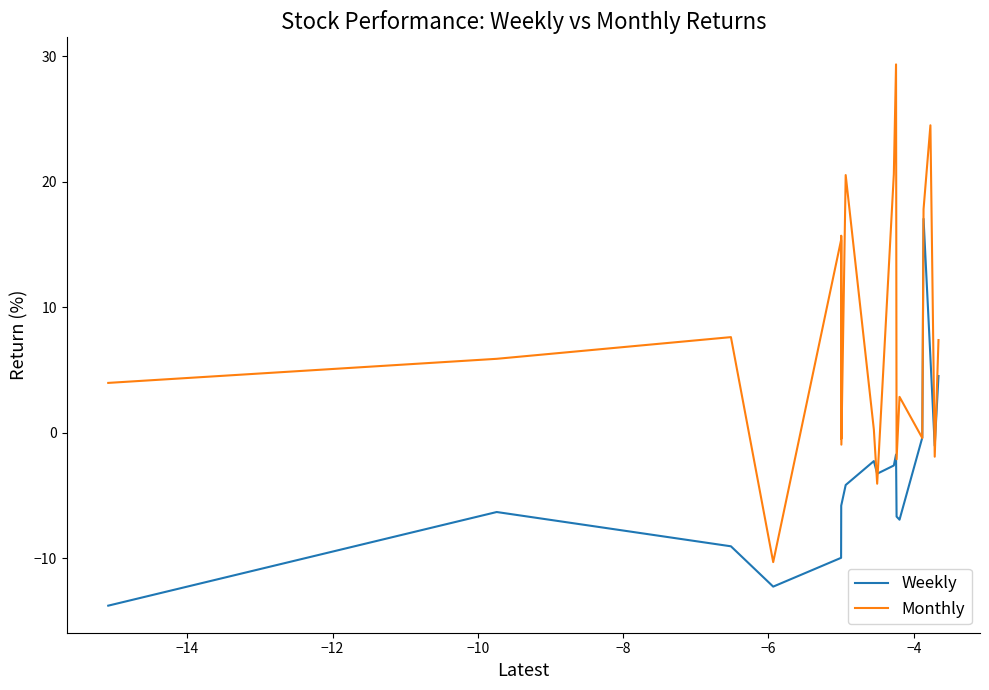

In Monthly, how many points are lower than both neighbors (excluding endpoints)?

7